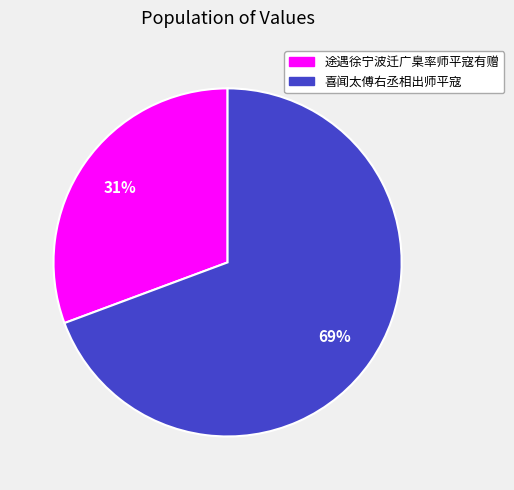

What is the smallest slice in the pie chart?

途遇徐宁波迁广臬率师平寇有赠